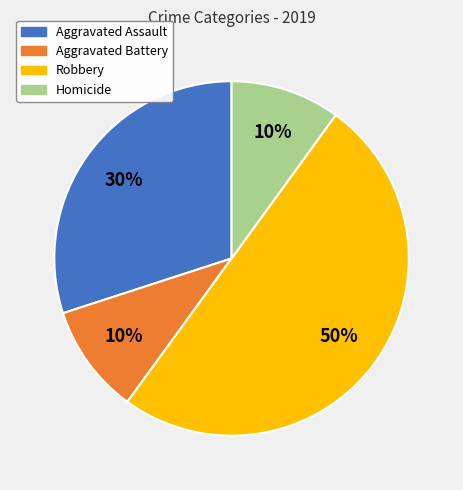

How many slices are in this pie chart?

4